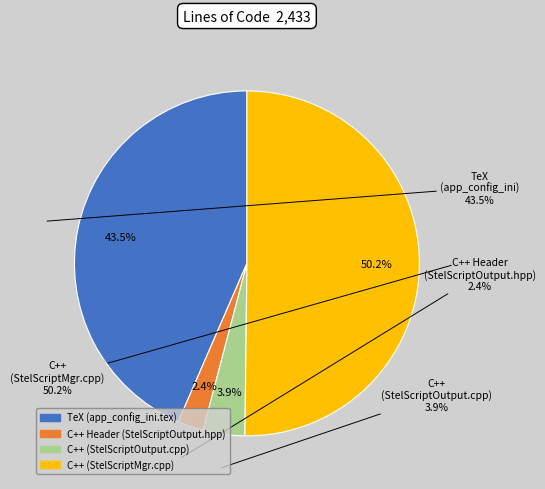

What percentage is the TeX slice, to the nearest percent?

43%